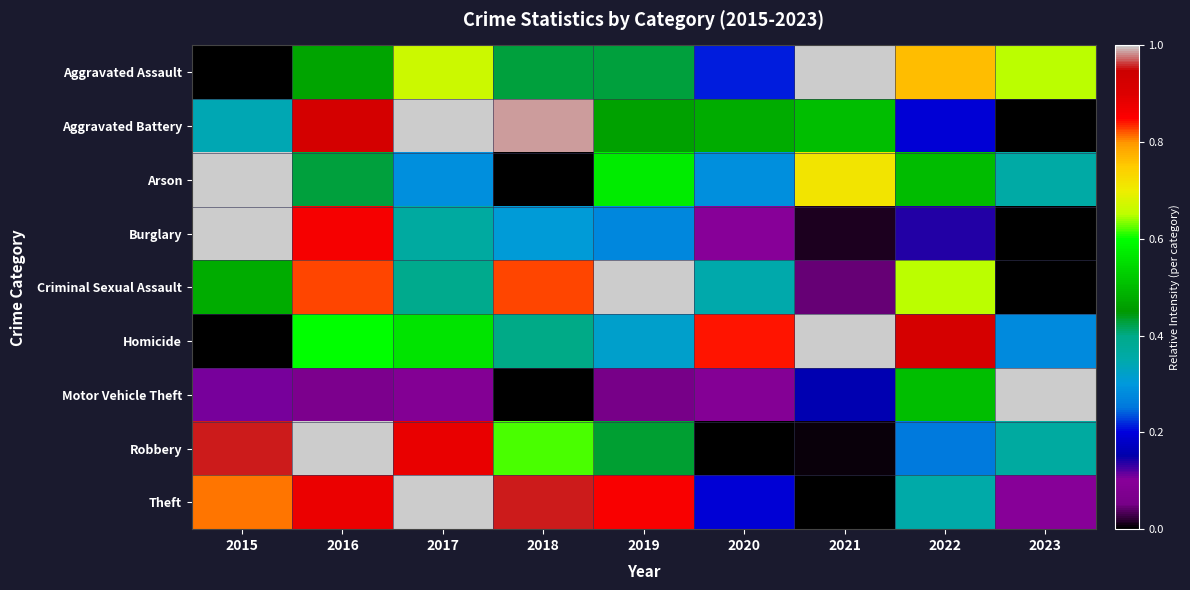

What is the spread (max minus min) of values at 2017?

0.9